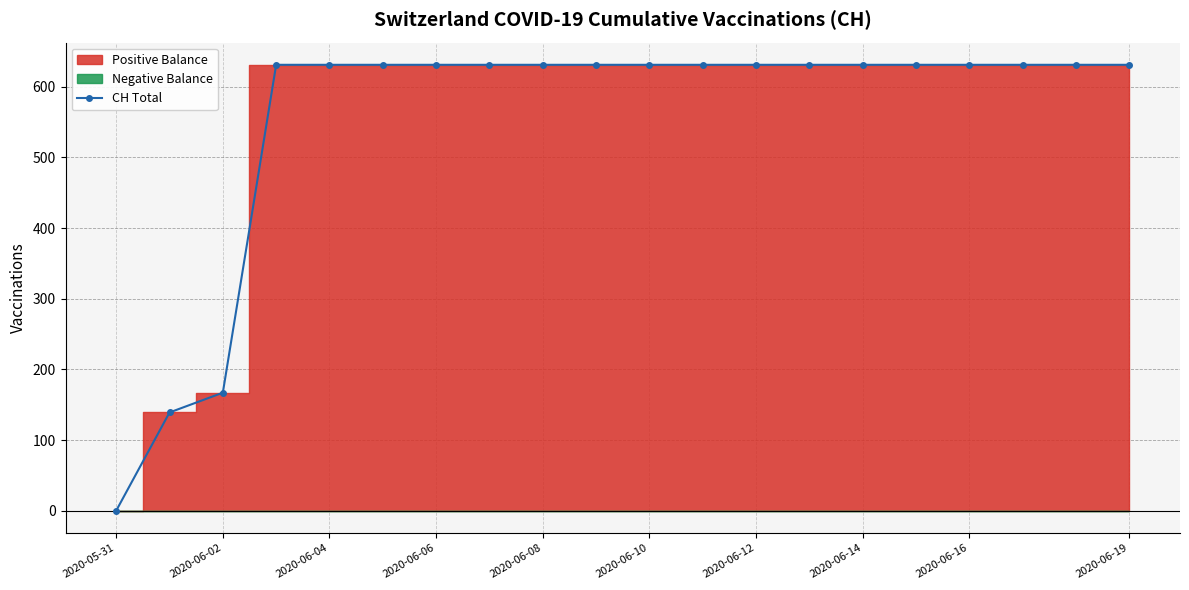

At which label is CH Total closest to 315?

2020-06-02